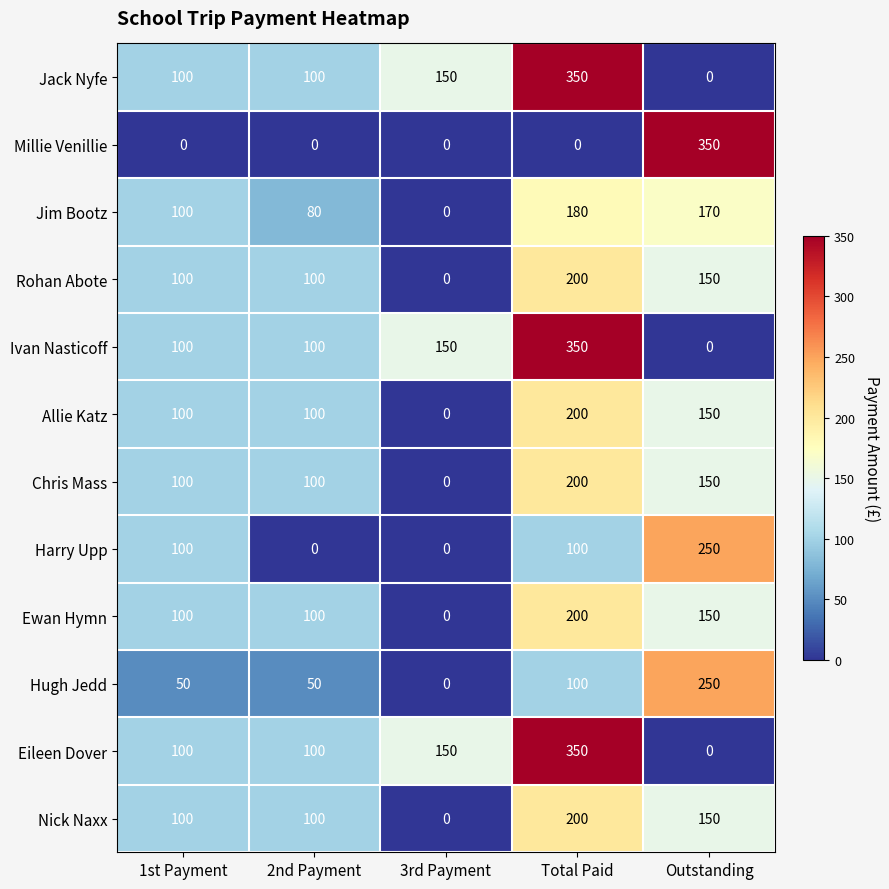

At which category is the sum across all series the highest?

Total Paid